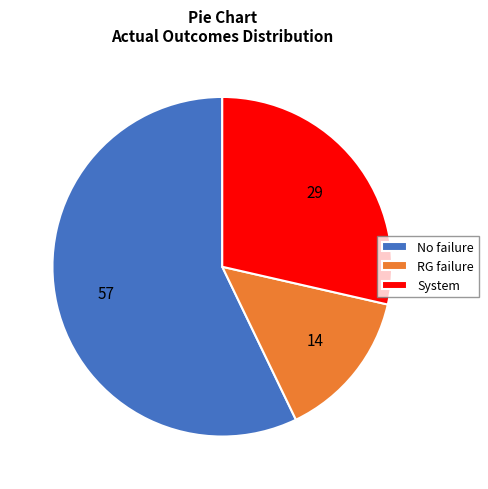

Is it true that System is 23% of the pie?

False